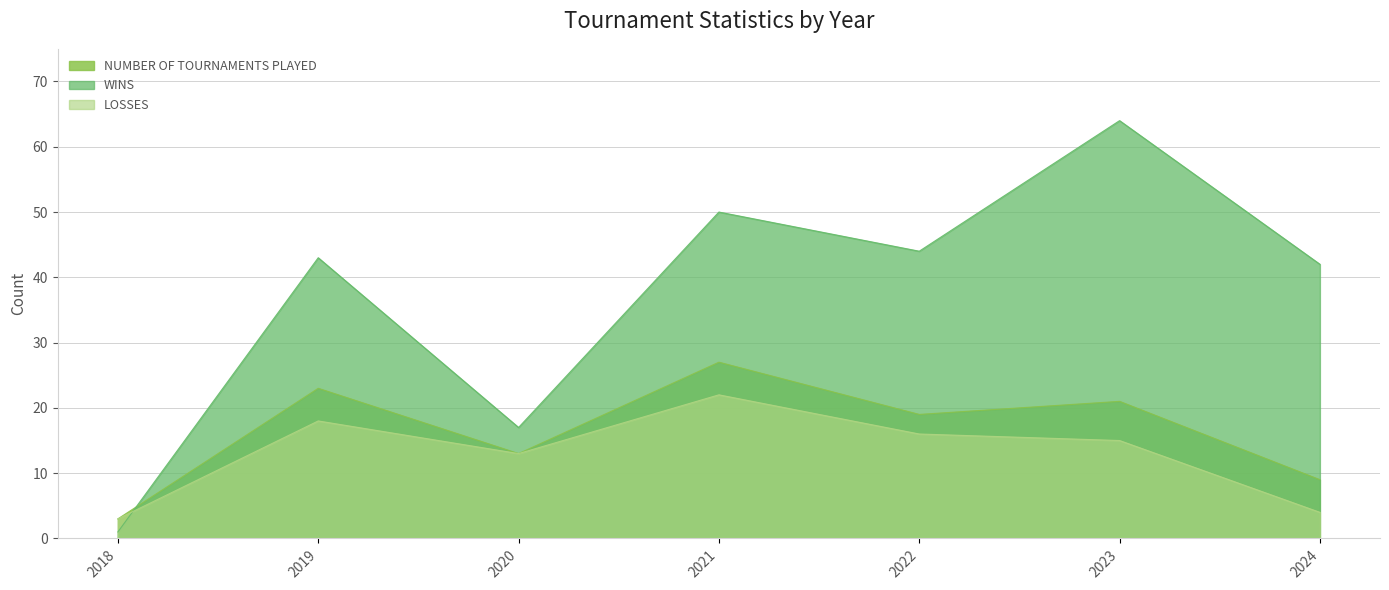

What is the minimum value for WINS?

1